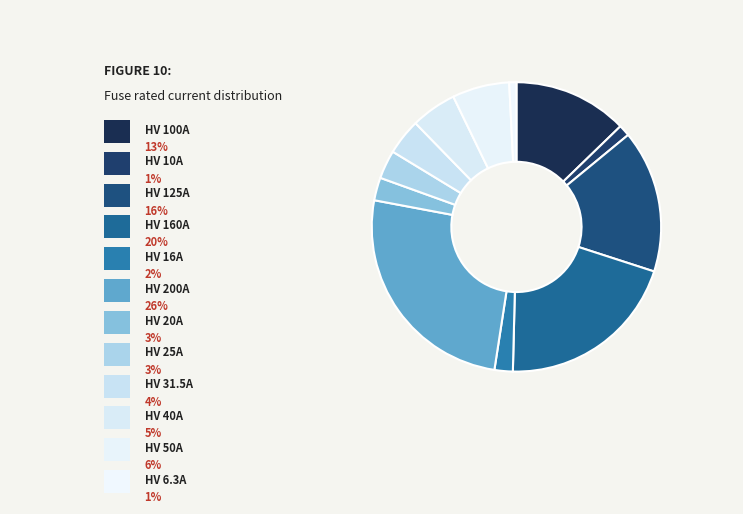

To the nearest percent, what is the difference between the HV 50A and HV 125A slice percentages?

10%